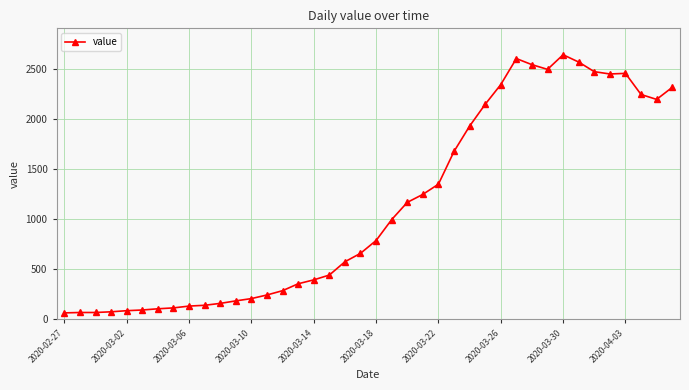

What is the greatest value displayed?

2640